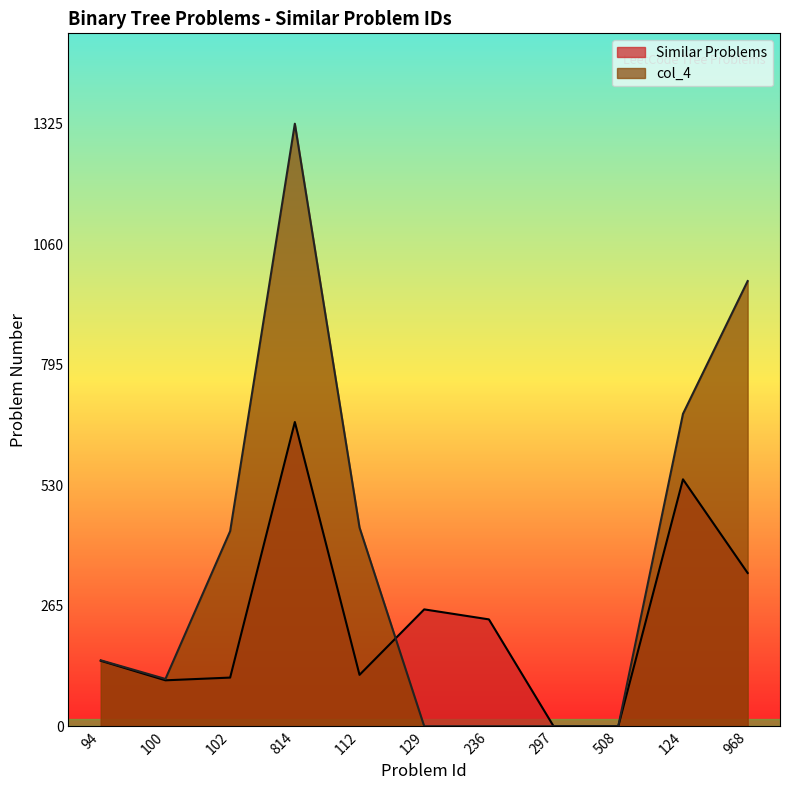

What is the difference between the col_4 values at 968 and 508?

979